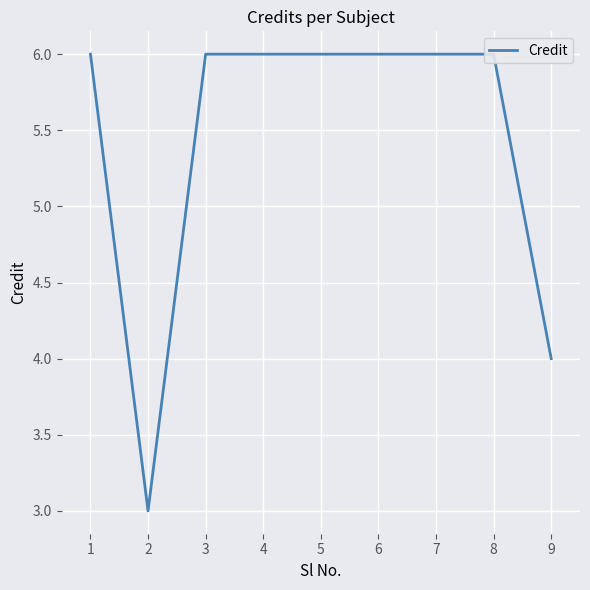

How many lines are shown in the chart?

1